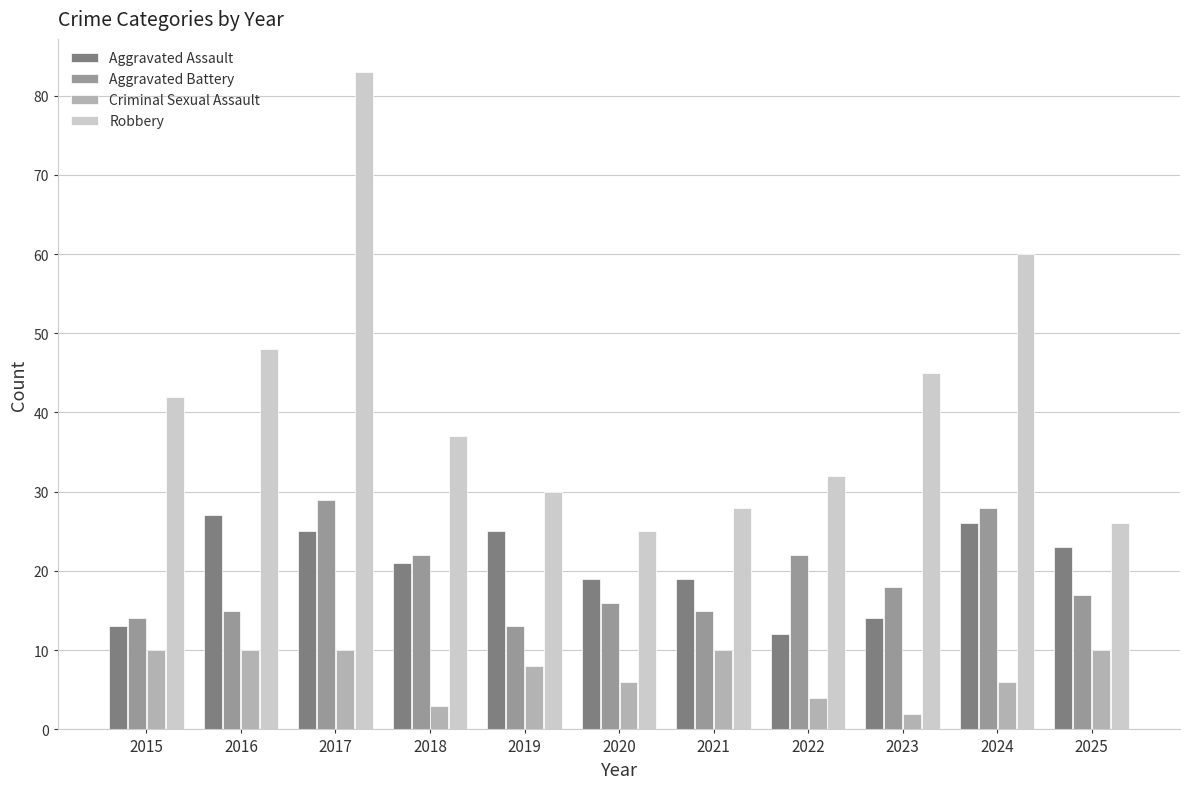

What are all the series names shown in the legend?

Aggravated Assault, Aggravated Battery, Criminal Sexual Assault, Robbery